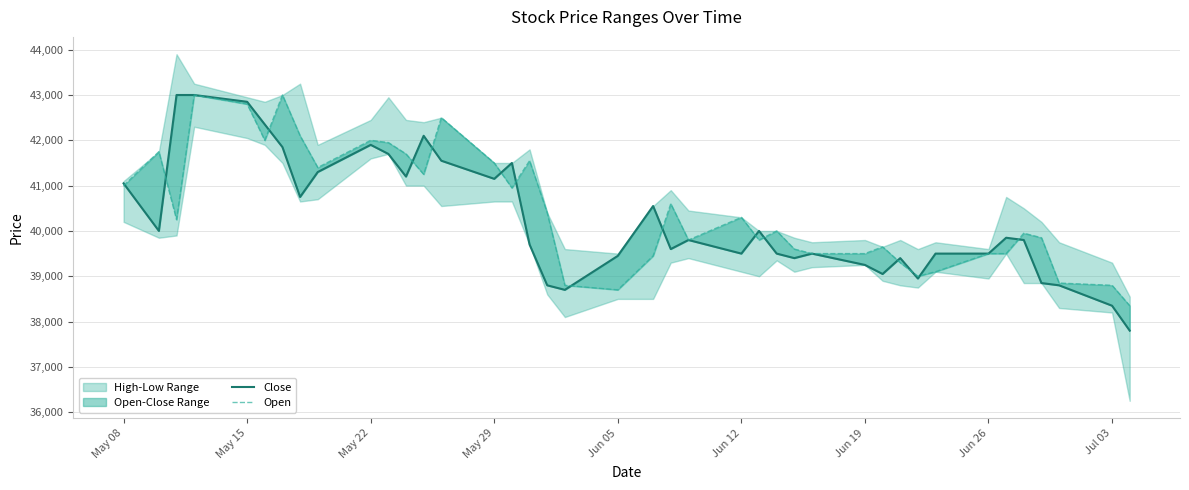

How many lines are shown in the chart?

2